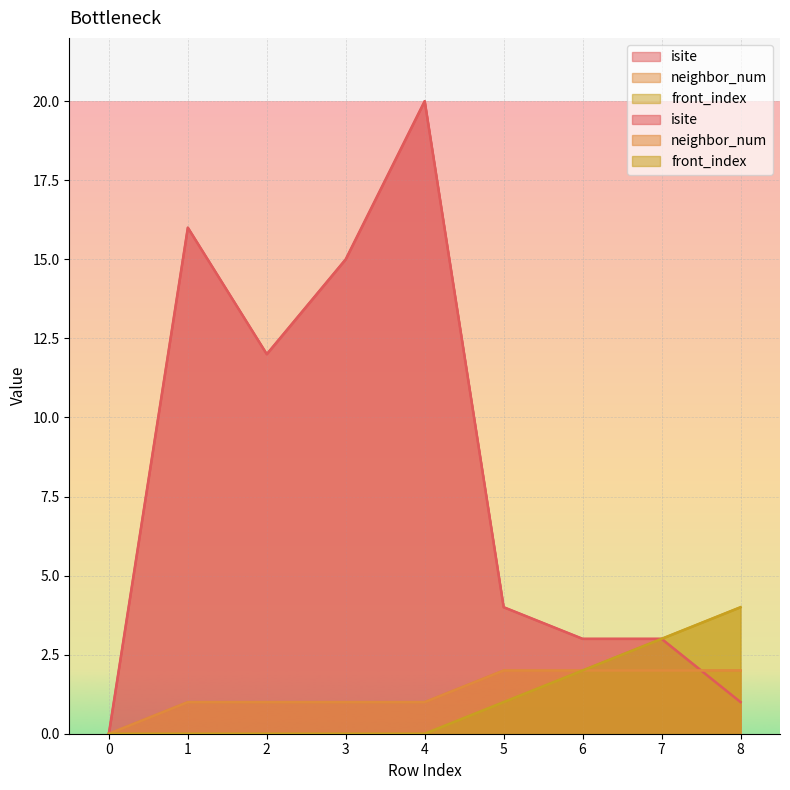

The value of neighbor_num at 6 is 2. True or false?

True